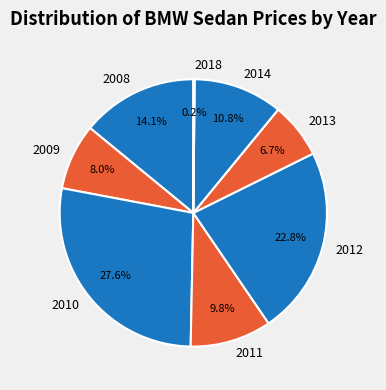

Is 2010 the majority of the pie?

No